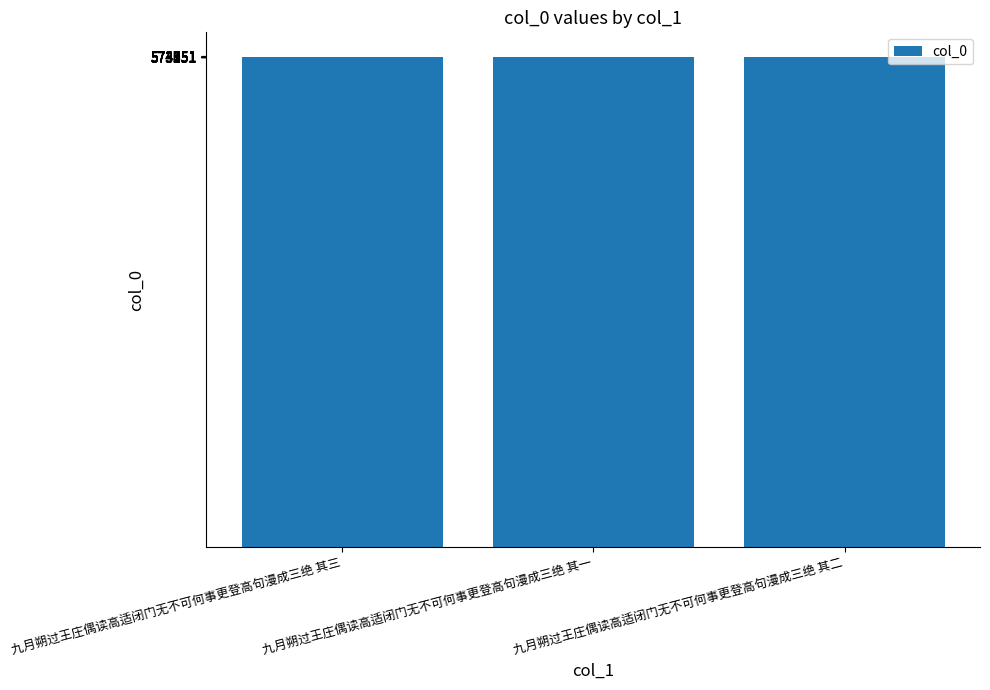

Count the values in the range 573751 to 573753.

3